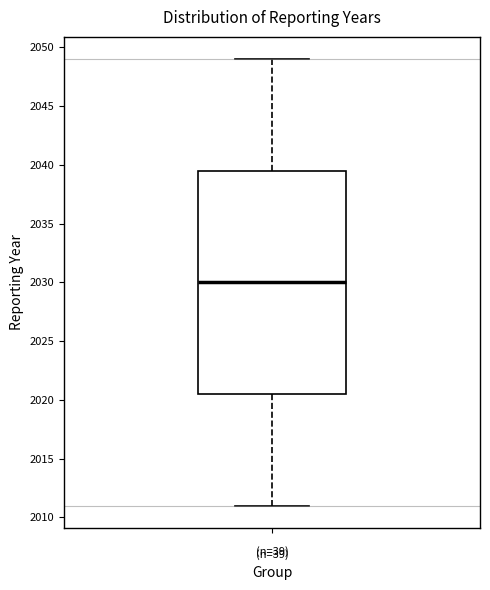

Where does the upper whisker of the box for (n=39) end on the y-axis? The values are not printed on the chart, so give them approximately, as read against the axis.

2049.0